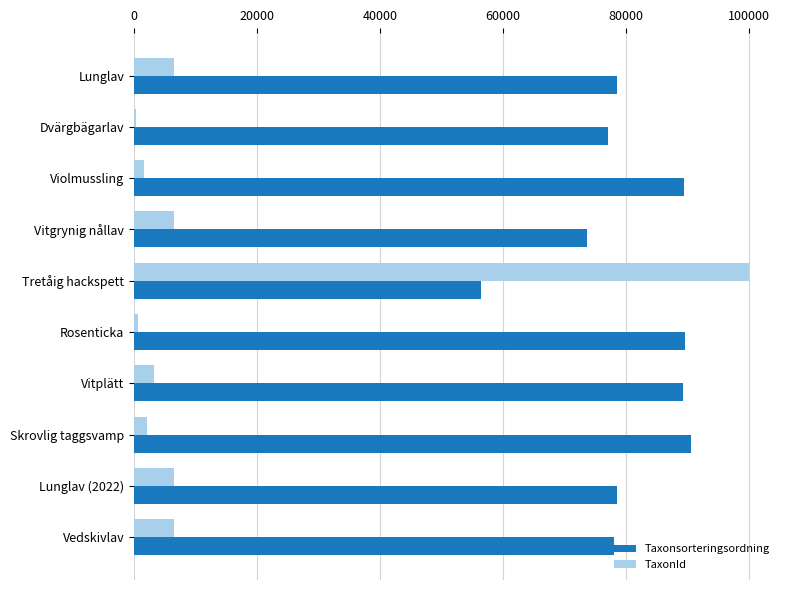

How many data points does each series have?

10